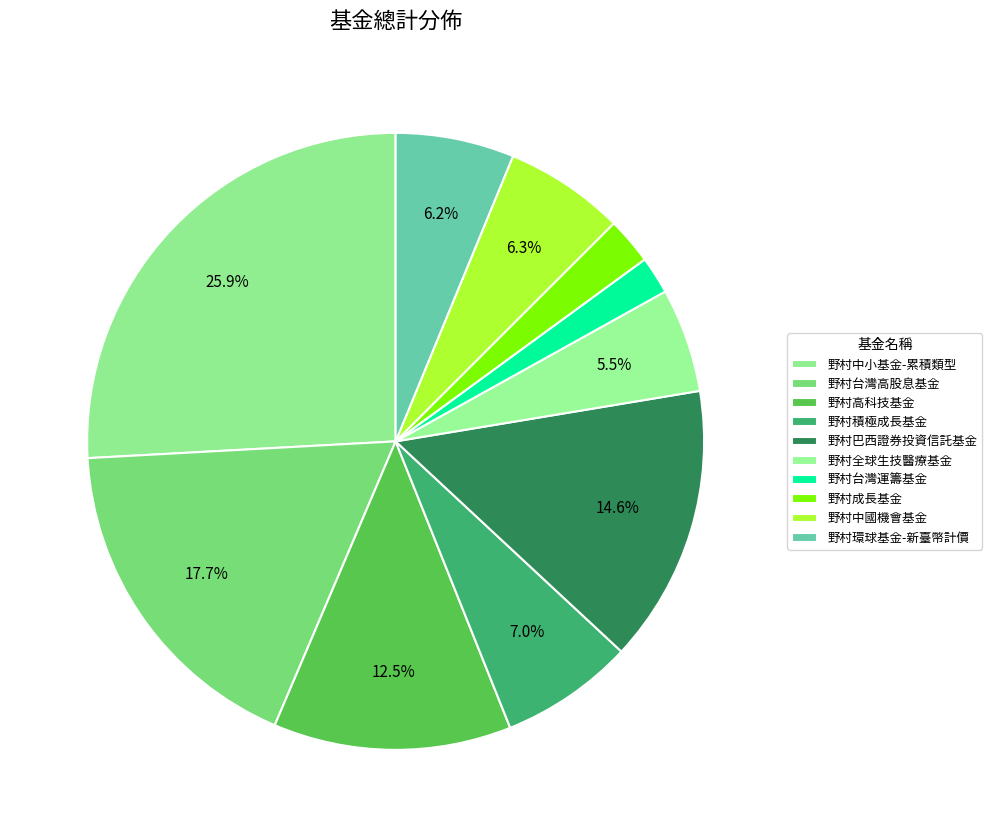

Combined, what portion of the pie is 野村台灣運籌基金 and 野村積極成長基金?

9.0%